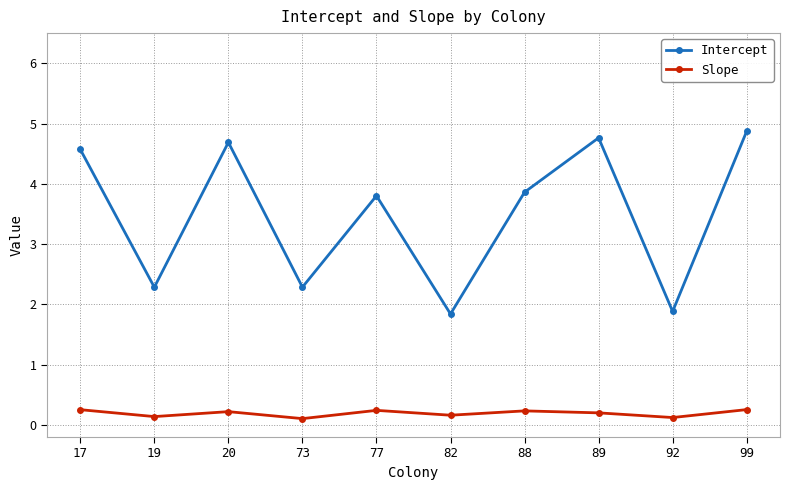

What value does the Slope series have at 77?

0.2